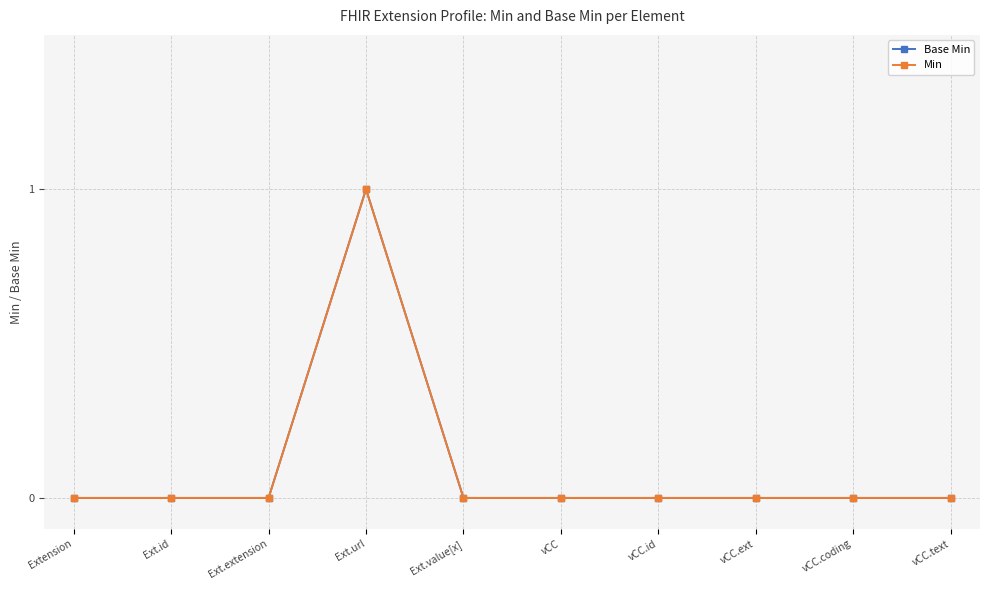

At which category is the sum across all series the highest?

Ext.url